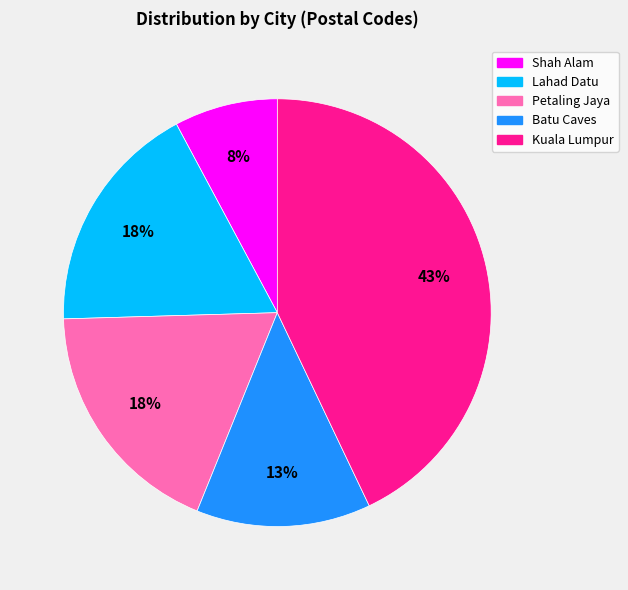

To the nearest percent, what is the difference between the largest and smallest slice percentages?

35%